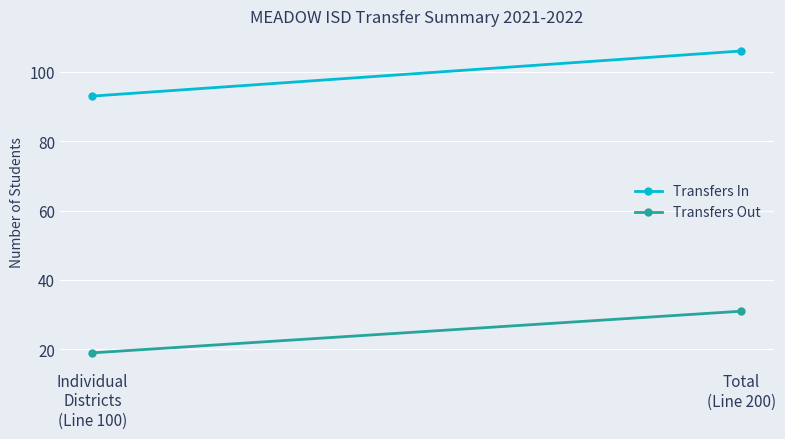

At Individual
Districts
(Line 100), list the series in order from smallest to largest.

Transfers Out, Transfers In